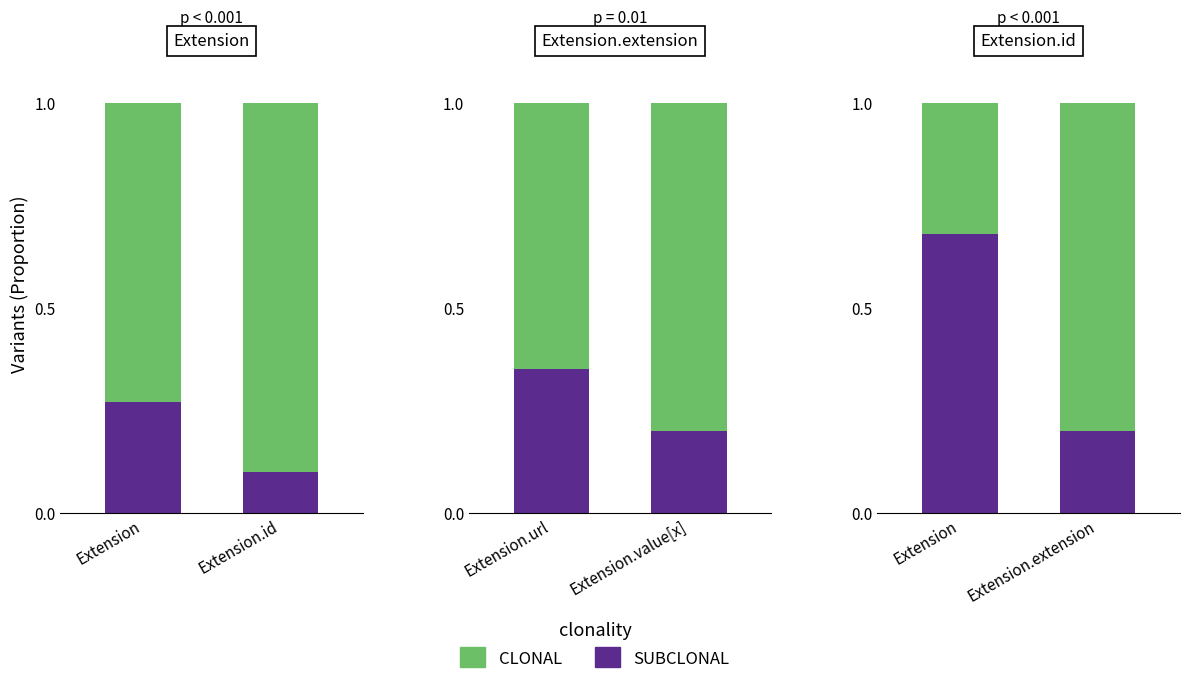

What is the label of the 2nd bar from the right?

Extension